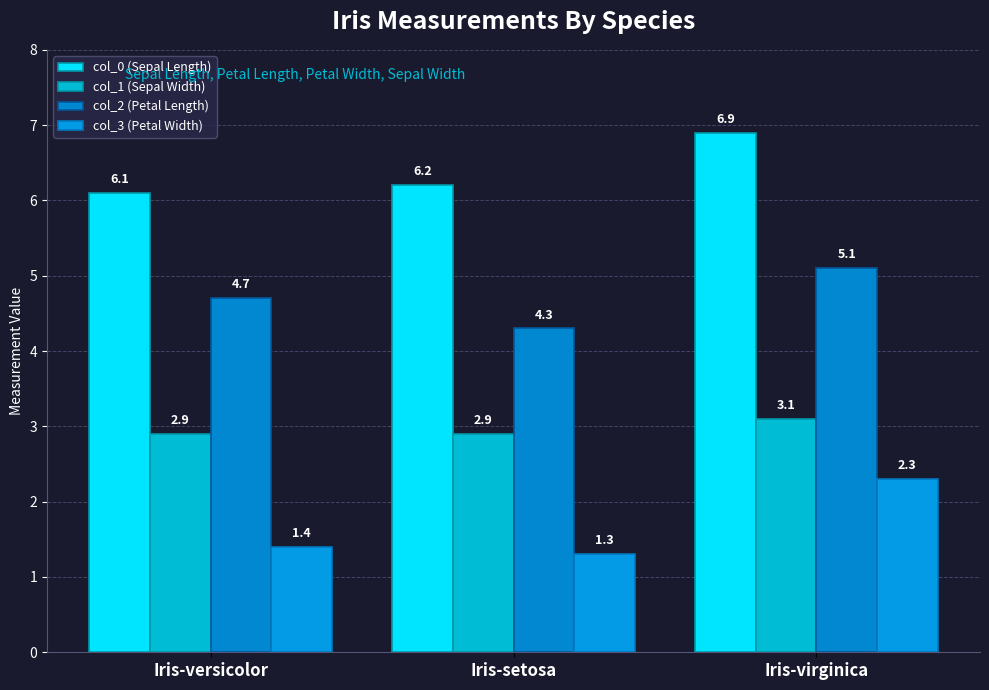

What is the smallest value displayed?

1.3